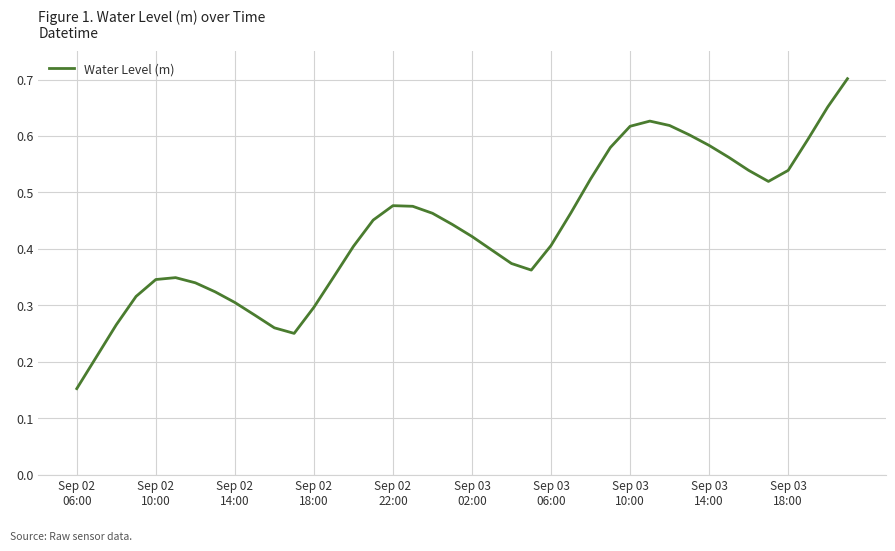

Does the chart have visible grid lines?

Yes